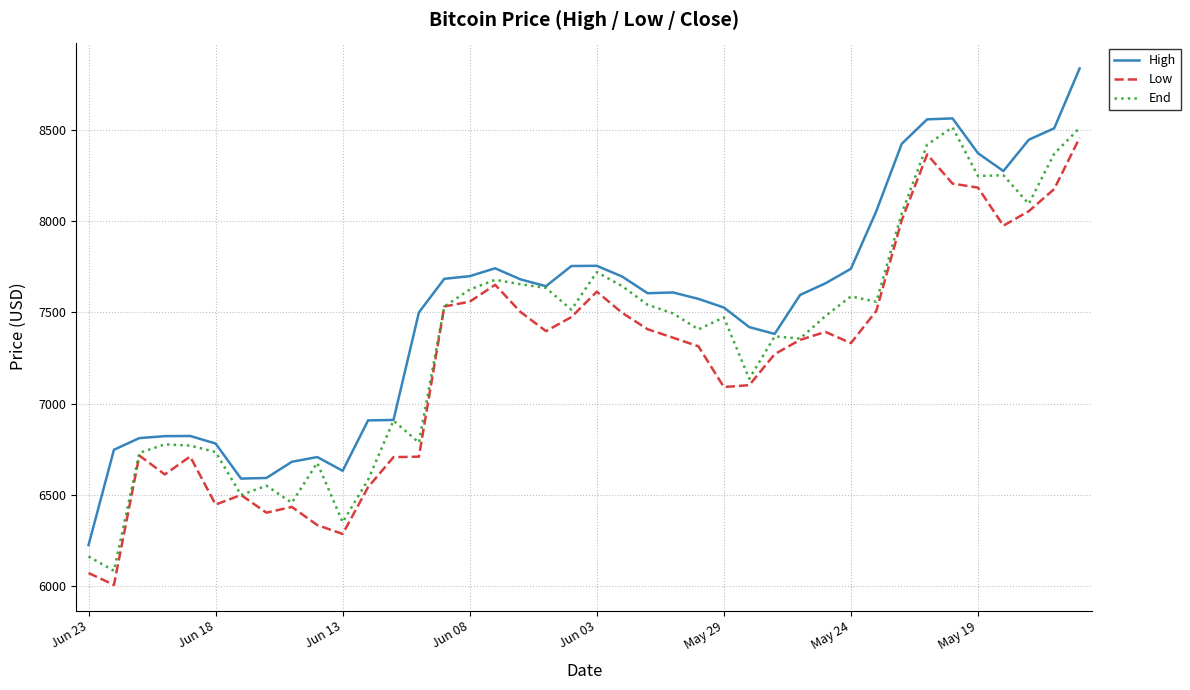

What is the greatest value displayed?

8836.2